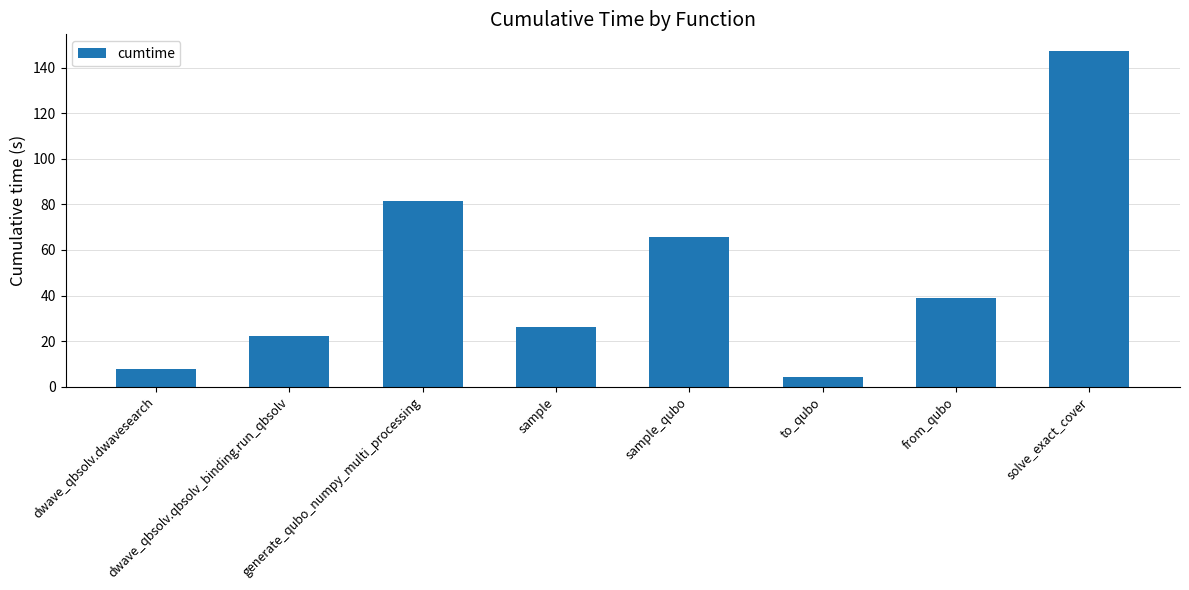

Reading left to right, what are all the values shown in this chart?

dwave_qbsolv.dwavesearch=7.9	dwave_qbsolv.qbsolv_binding.run_qbsolv=22.0	generate_qubo_numpy_multi_processing=81.6	sample=26.4	sample_qubo=65.8	to_qubo=4.3	from_qubo=39.1	solve_exact_cover=147.3